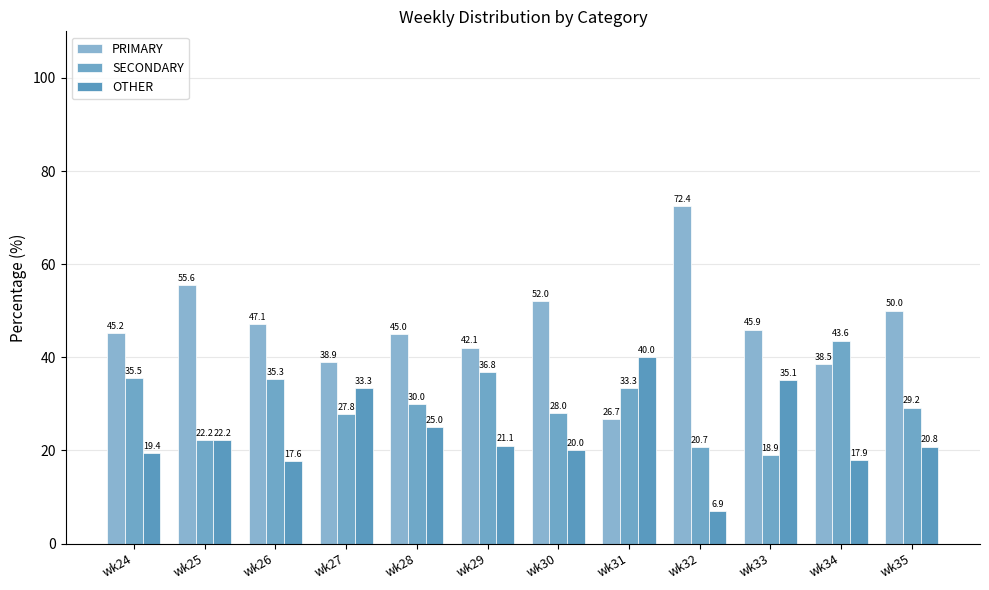

What is the value of the PRIMARY bar at the 7th from the left?

52.0